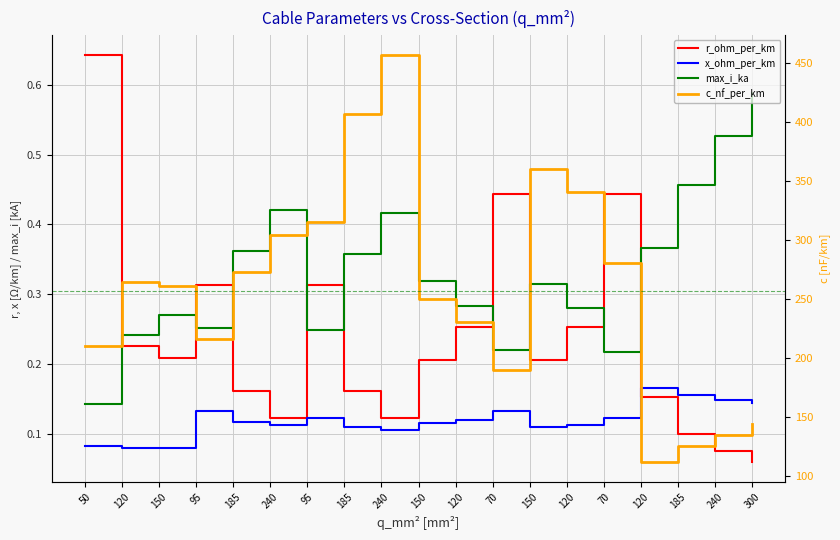

Where is the first local maximum for c_nf_per_km?

120